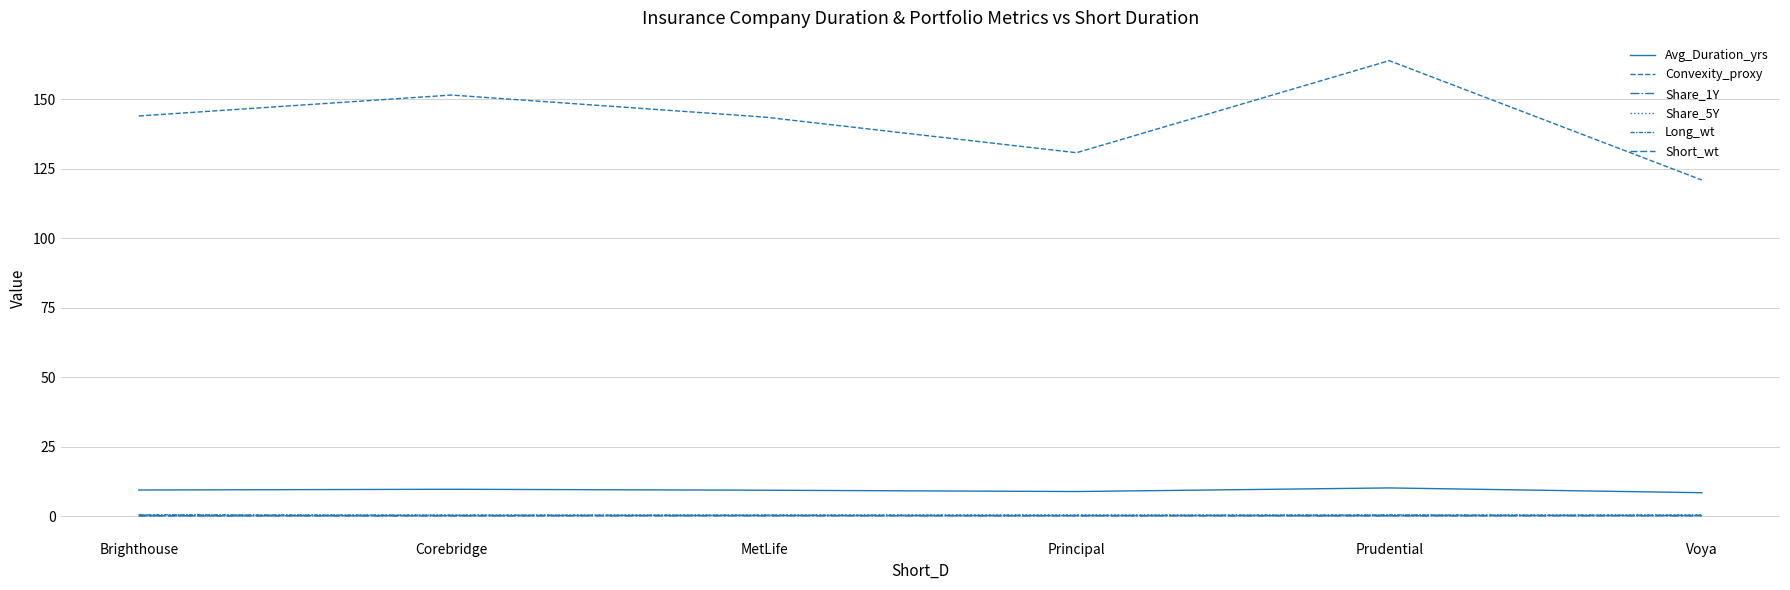

Does the chart display data point markers on the line(s)?

No